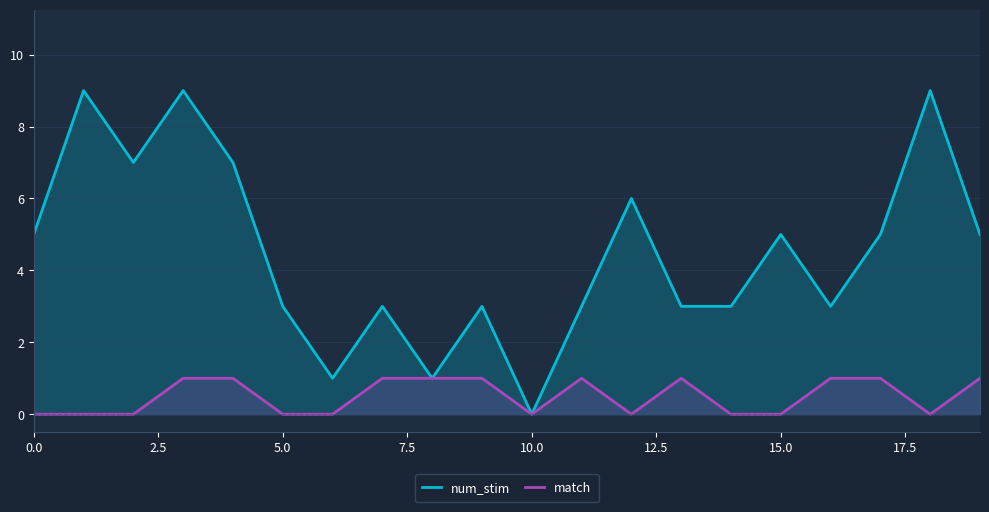

Rank the series by their average value, from highest to lowest.

num_stim, match